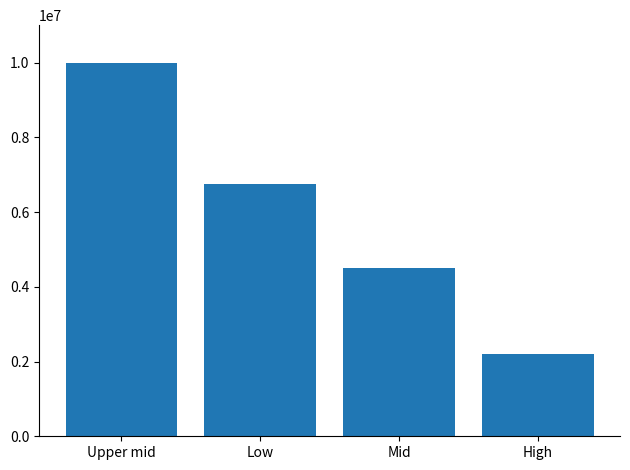

What value does the data have at Low?

6756756.8